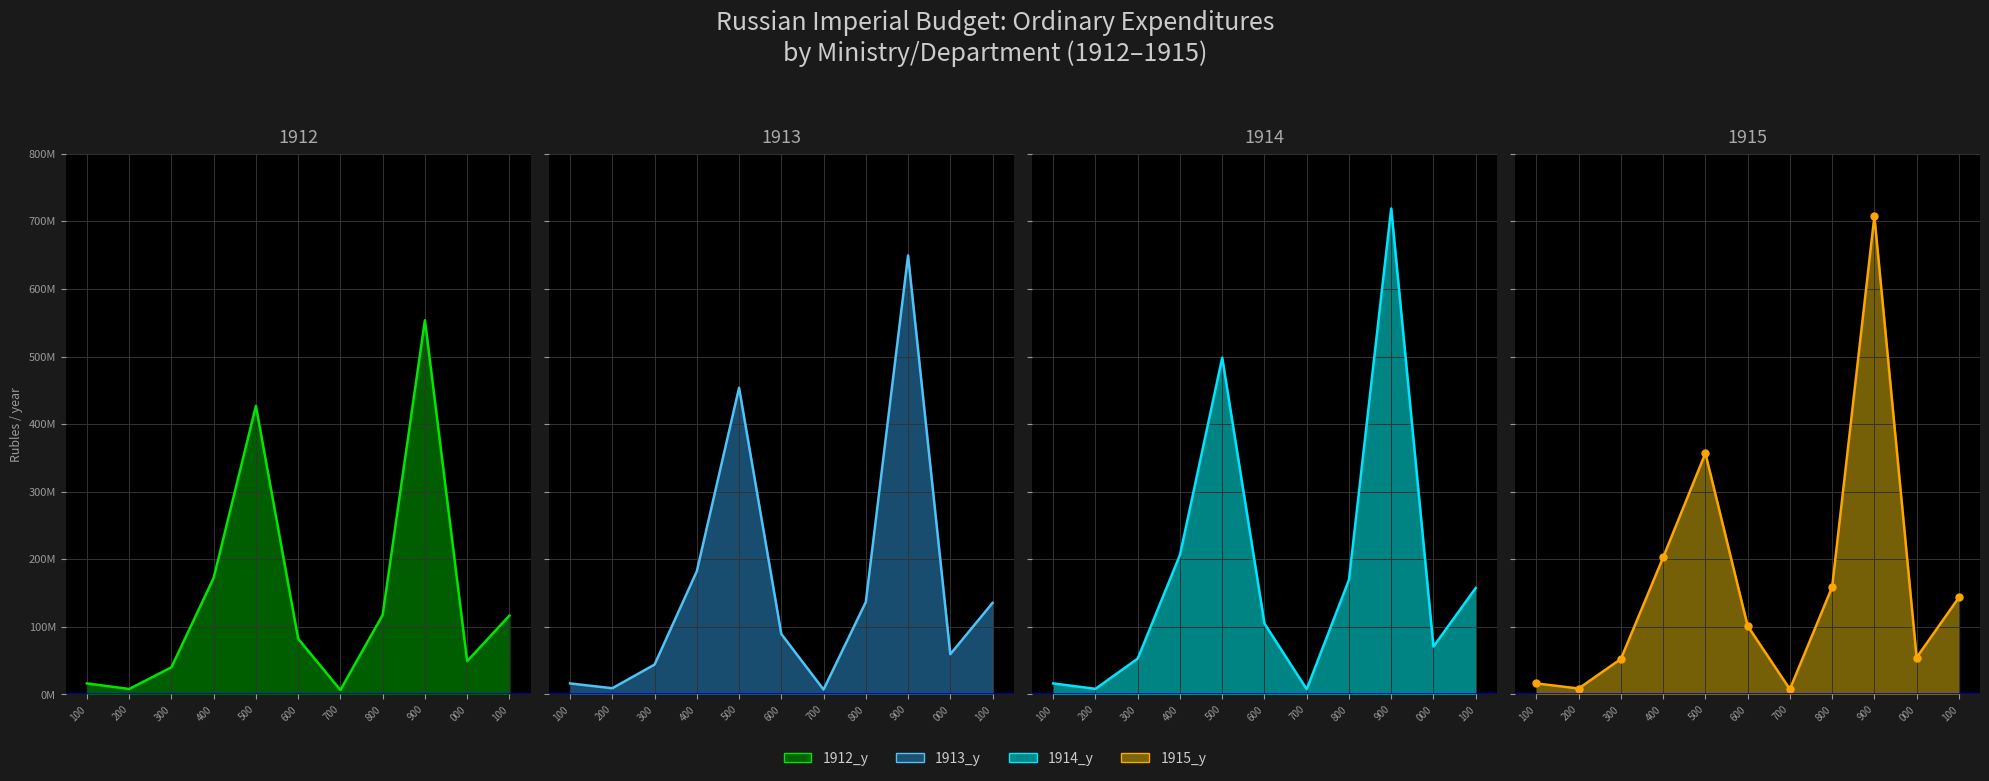

At 400, list the series in order from smallest to largest.

1912_y, 1913_y, 1915_y, 1914_y